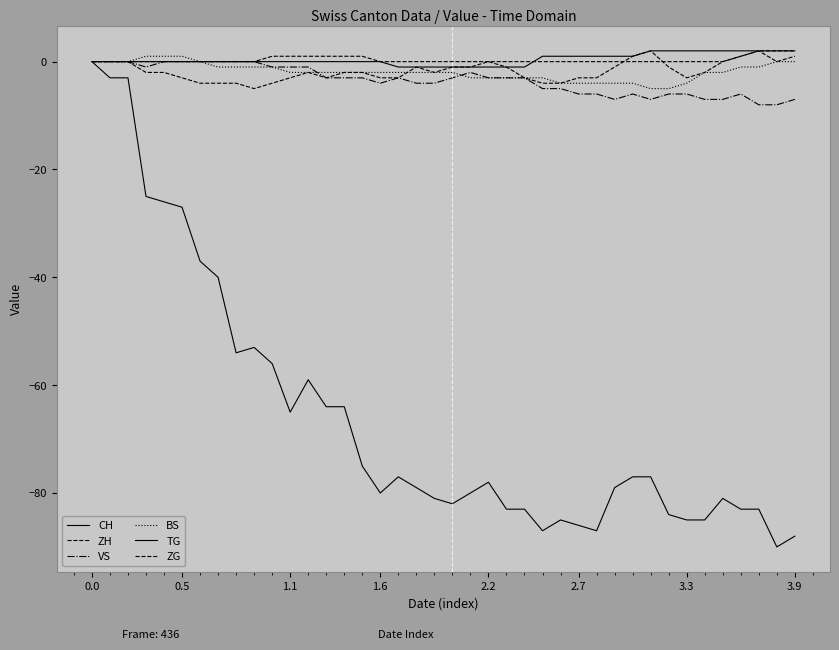

Which category has the lowest value in the TG series?

17